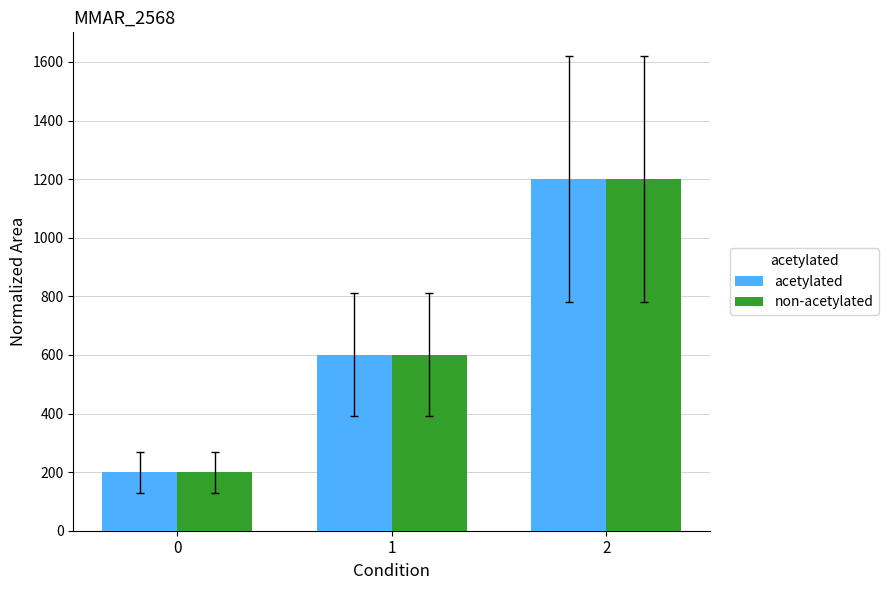

Is the value of non-acetylated at 2 greater than the value of acetylated at 0?

Yes